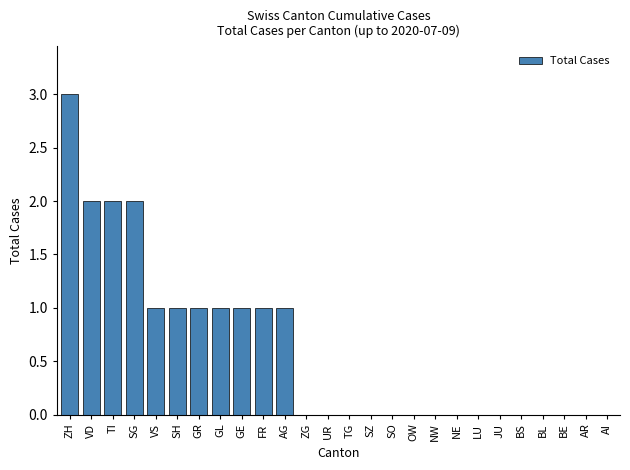

What is the sum of the values at AR and AG?

1